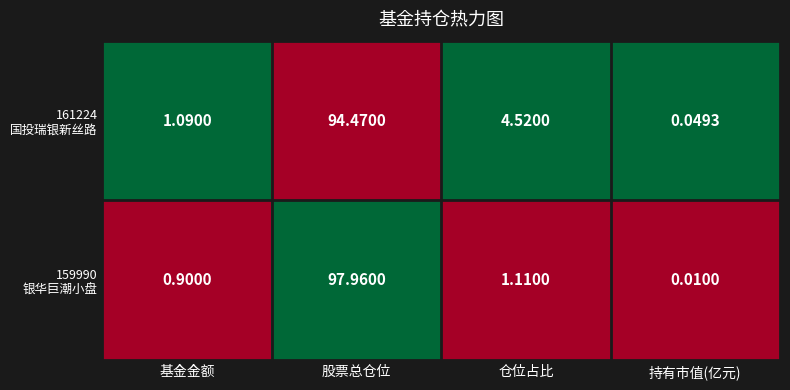

Which category has the lowest value across all series?

持有市值(亿元)